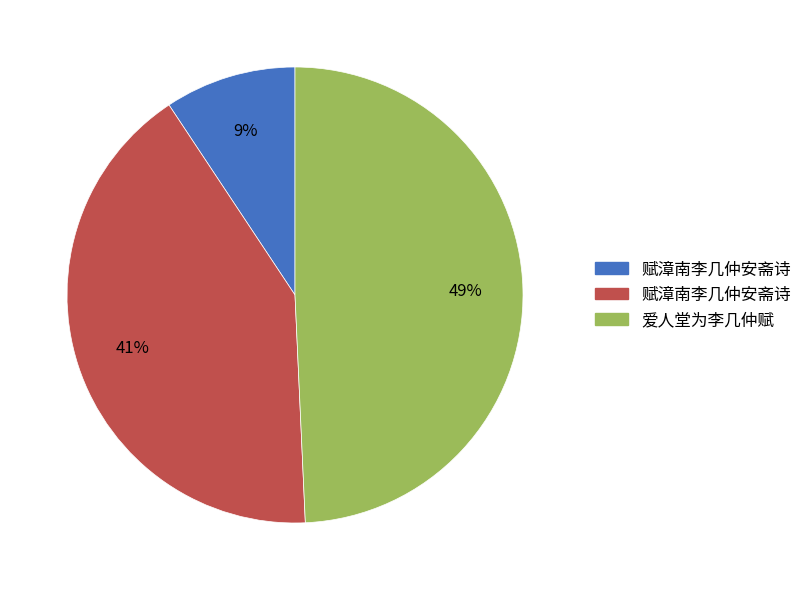

To the nearest percent, what is the difference between the largest and smallest slice percentages?

40%